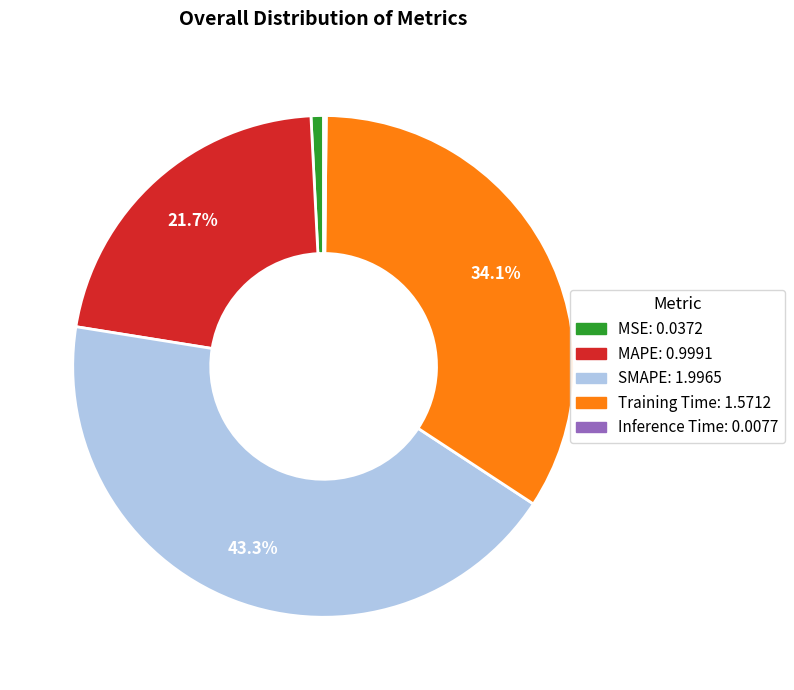

Does Training Time represent more than half of the total?

No